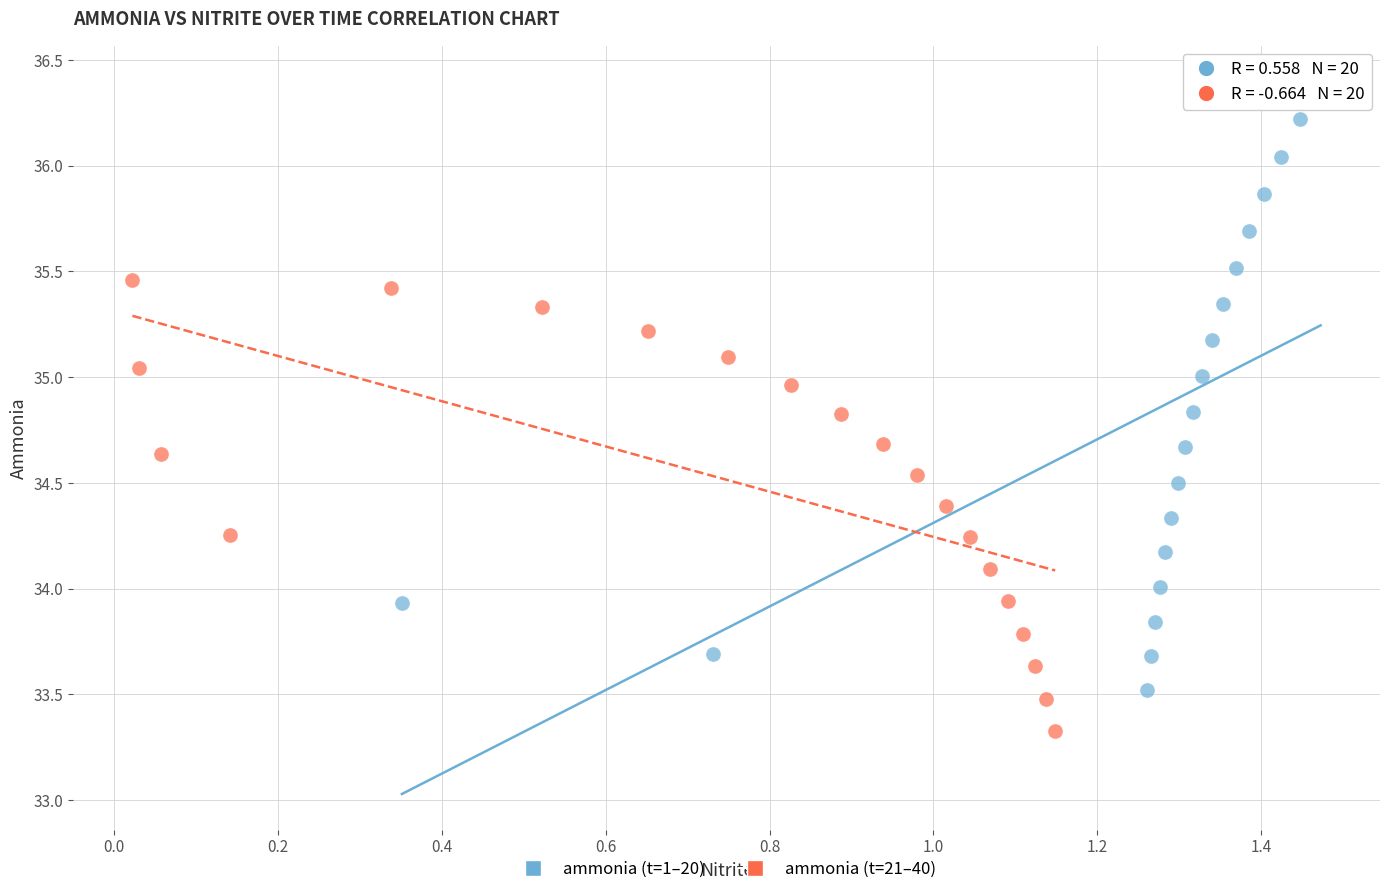

Which series has the largest Y range (max minus min)?

ammonia (t=1–20)